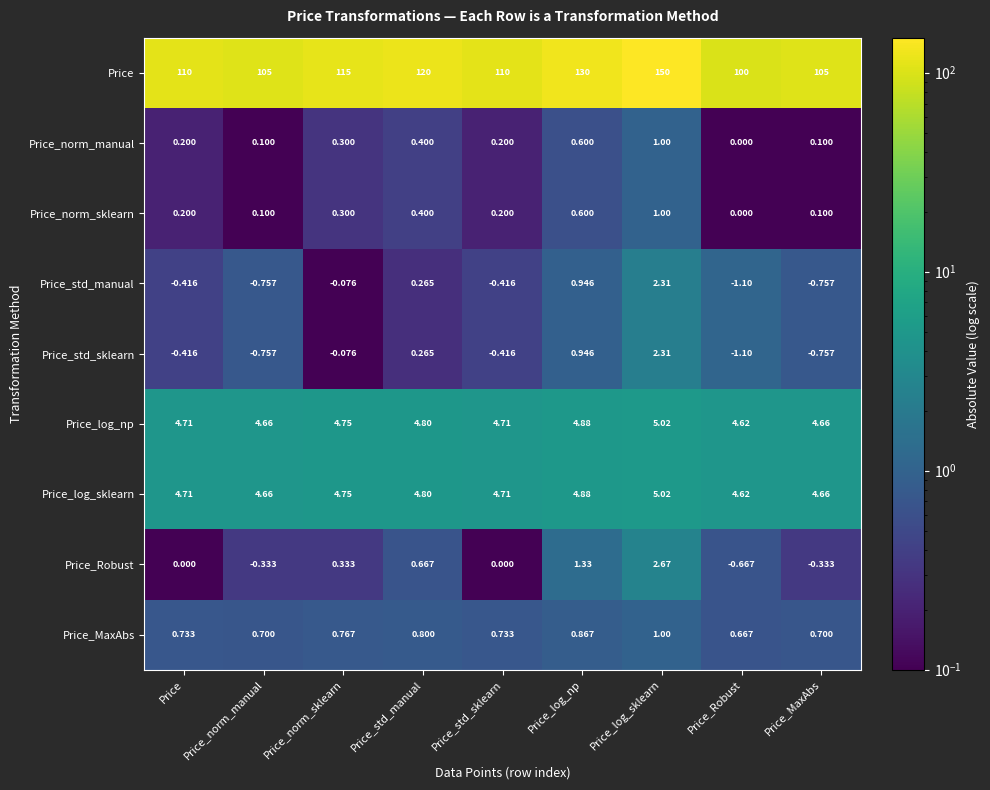

Where is Price_std_manual nearest to the value 0?

Price_norm_sklearn